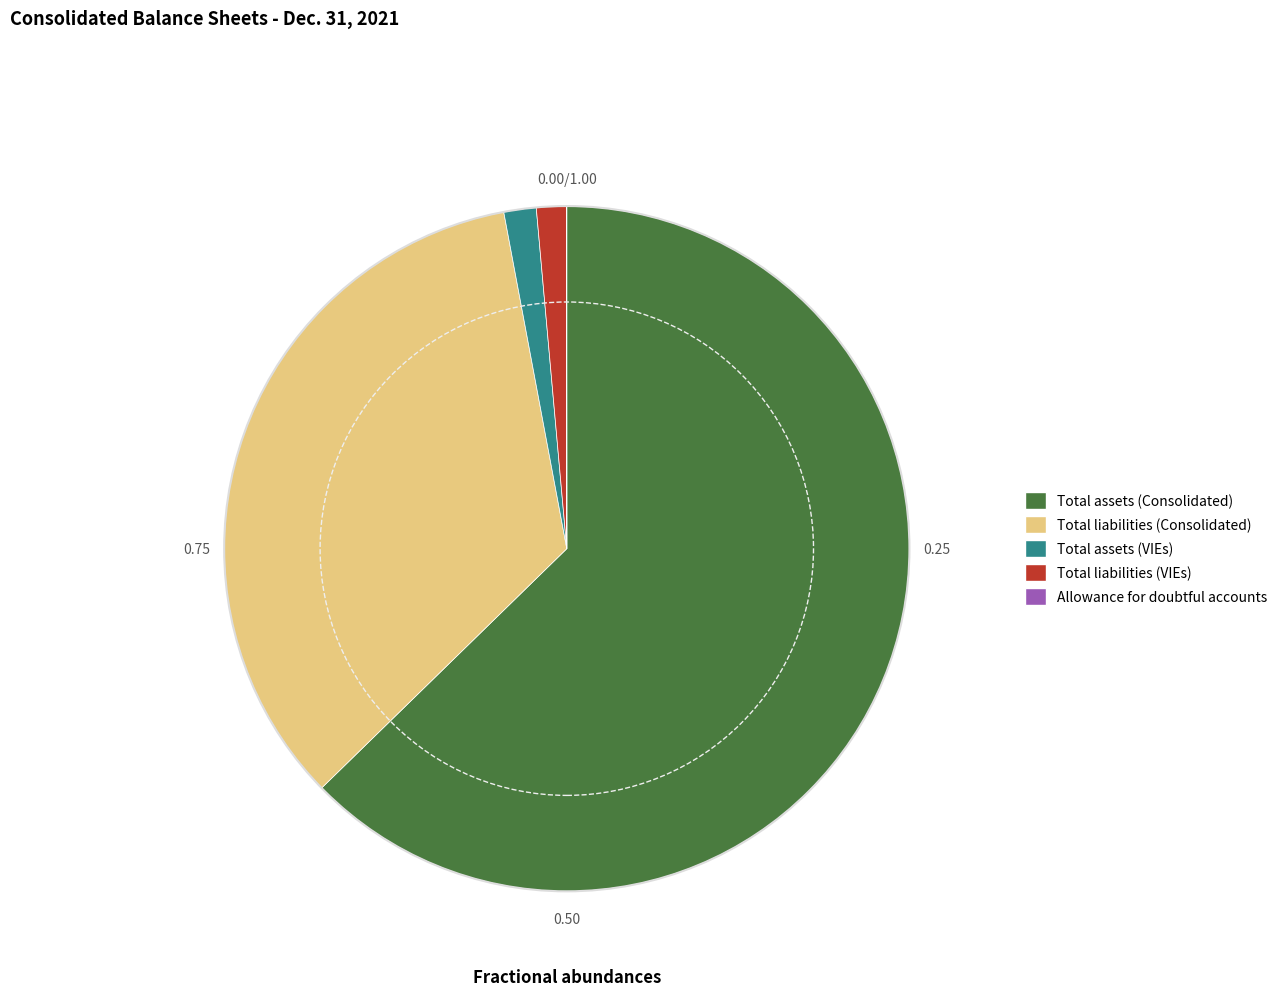

Does Total assets (Consolidated) account for over 50% of the chart?

Yes